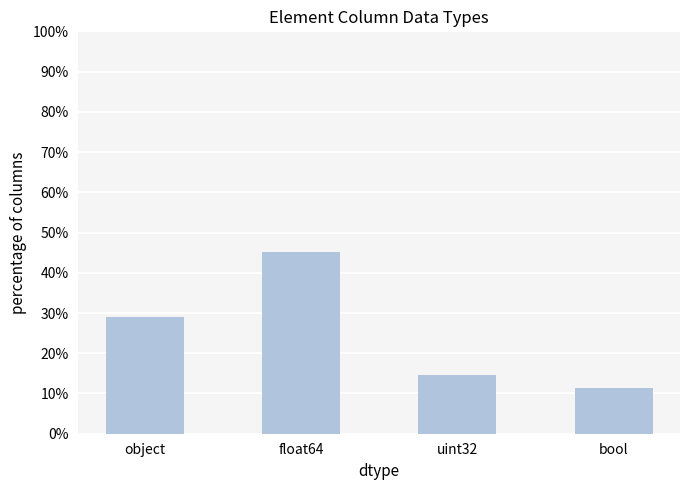

What is the sum of all values?

100.0